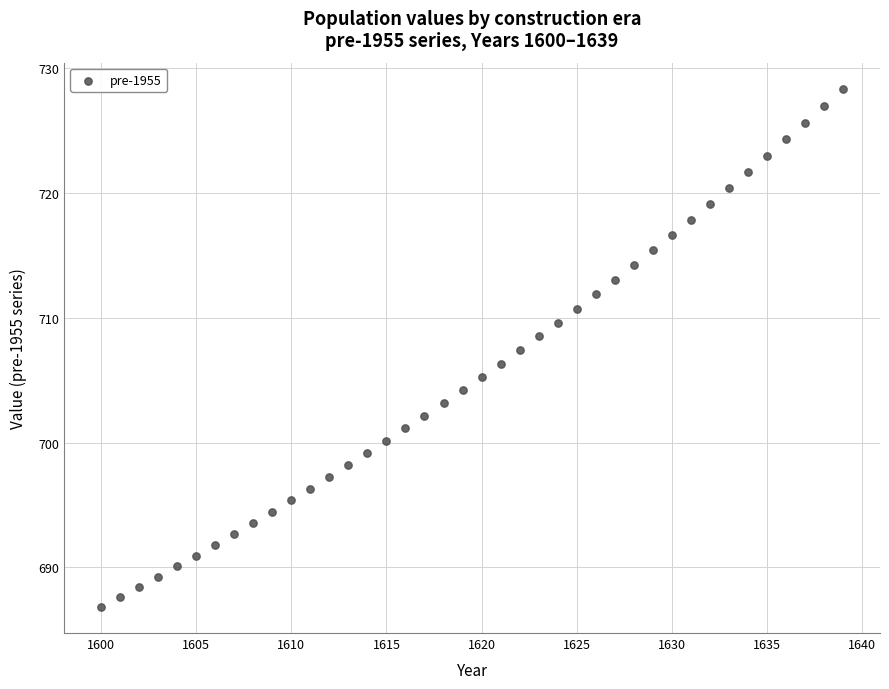

What is the range of Y values (max minus min)?

41.6